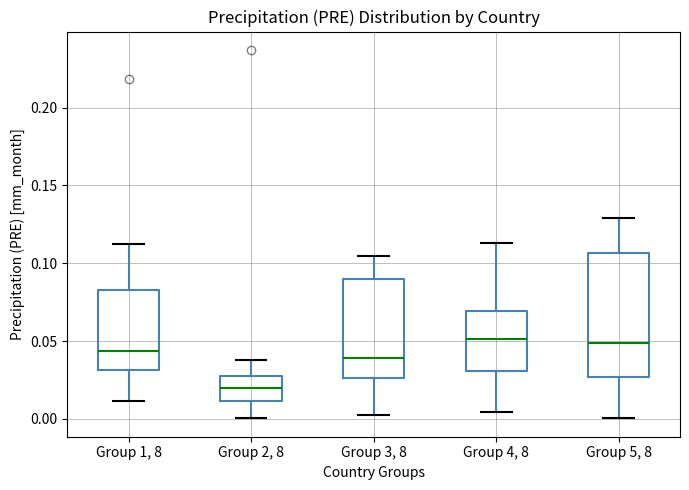

Reading left to right, read every box against the y-axis: the position of its median line, the range the box covers, and the ends of its whiskers. The values are not printed on the chart, so give them approximately, as read against the axis.

Group 1, 8: median 0.045, box 0.030 to 0.085, whiskers 0.010 to 0.110
Group 2, 8: median 0.020, box 0.010 to 0.030, whiskers 0.000 to 0.040
Group 3, 8: median 0.040, box 0.025 to 0.090, whiskers 0.000 to 0.105
Group 4, 8: median 0.050, box 0.030 to 0.070, whiskers 0.005 to 0.115
Group 5, 8: median 0.050, box 0.025 to 0.105, whiskers 0.000 to 0.130